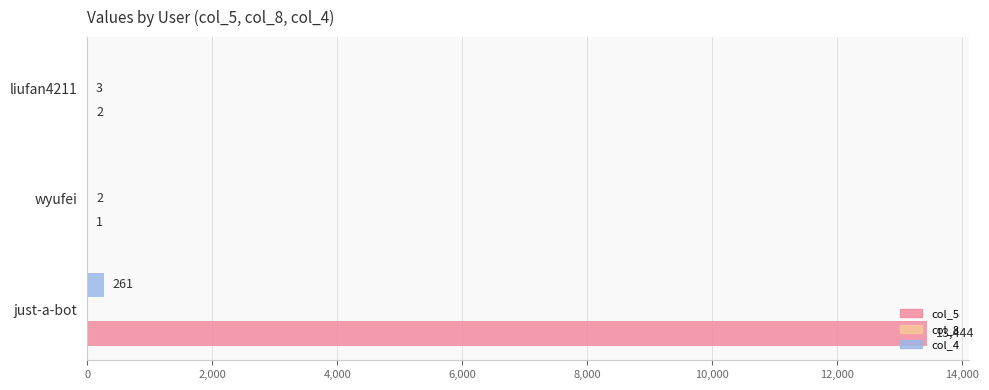

The value of col_5 at just-a-bot is 19492. True or false?

False